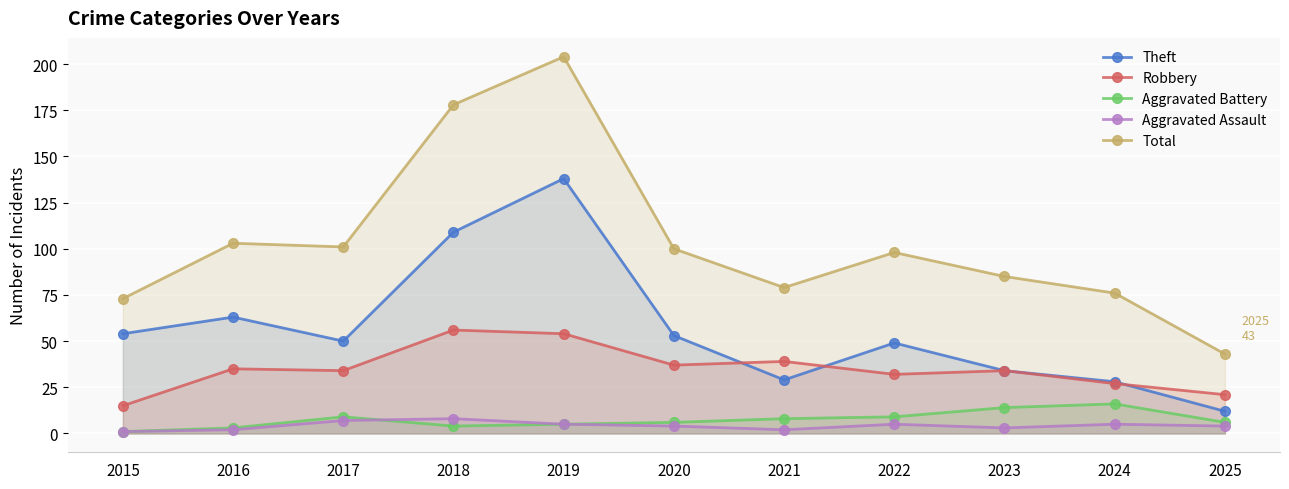

Which series has the widest spread of values?

Total